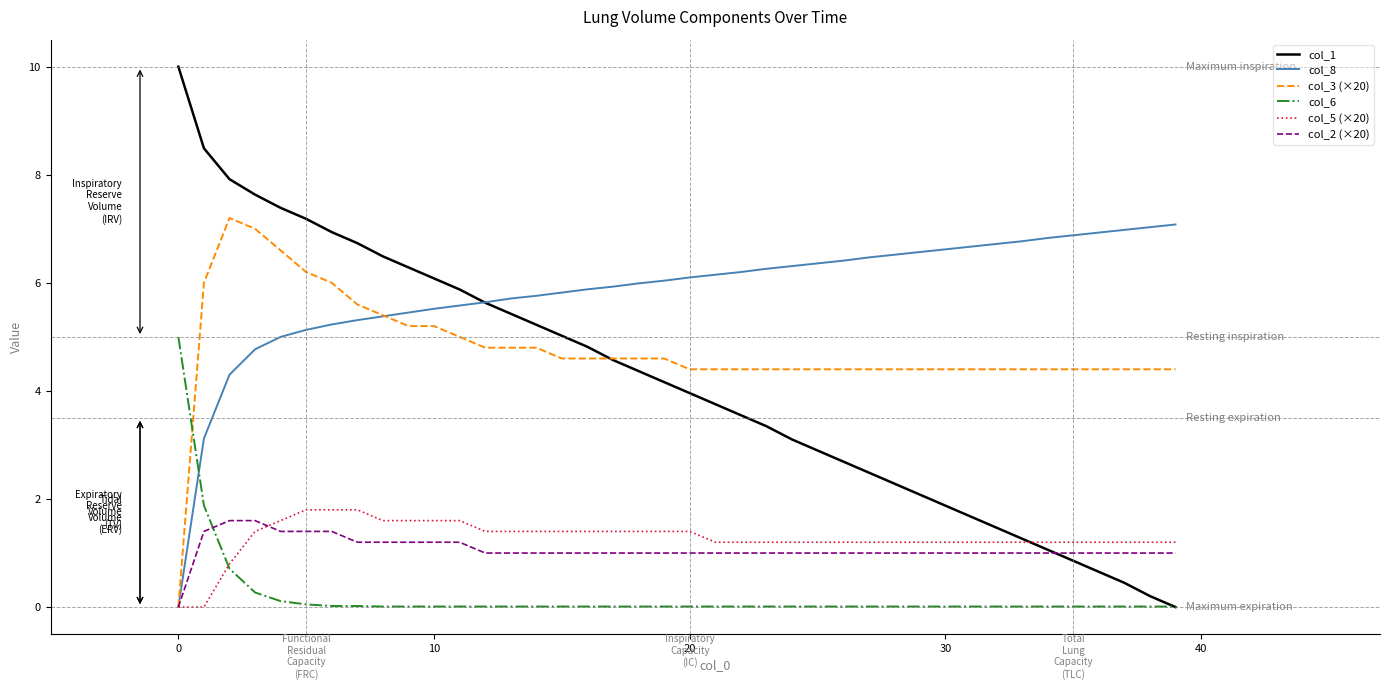

What is the maximum value for col_2 (×20)?

1.6